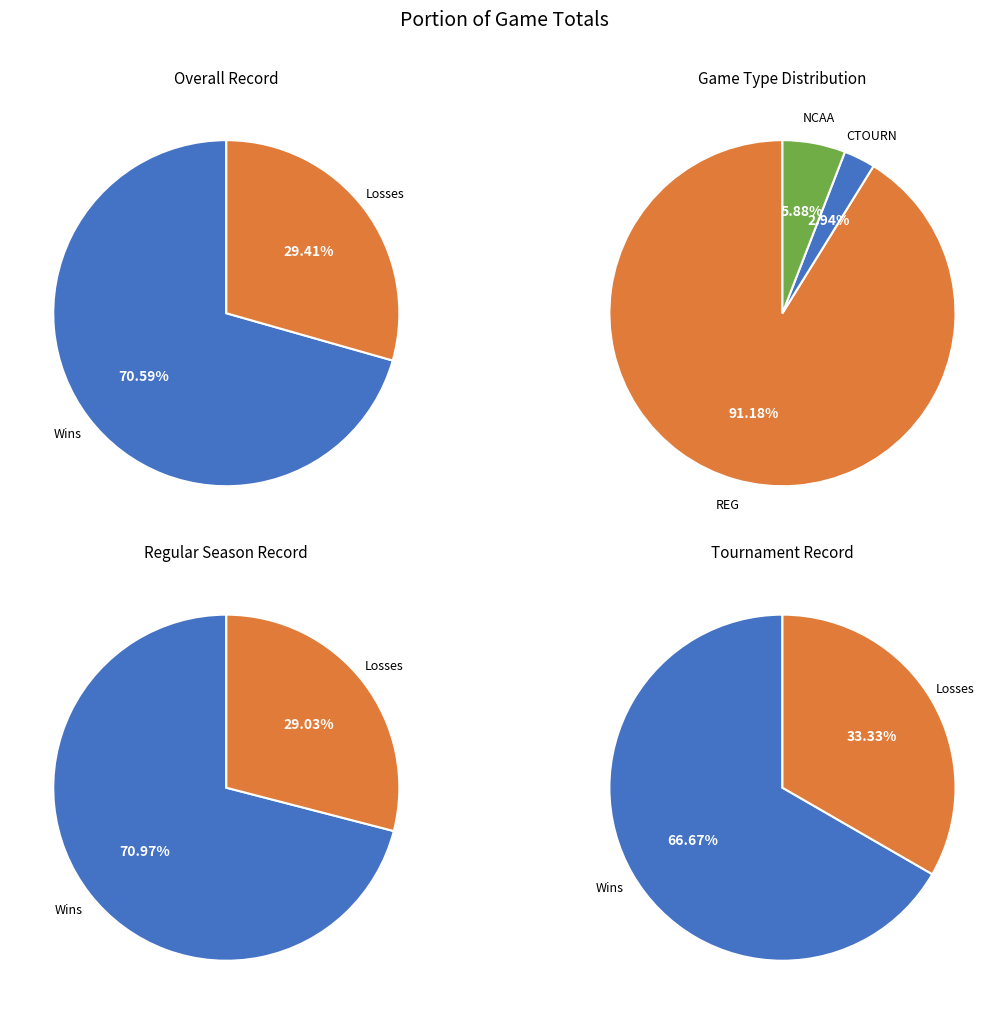

Is the sum of NCAA and REG greater than half?

Yes